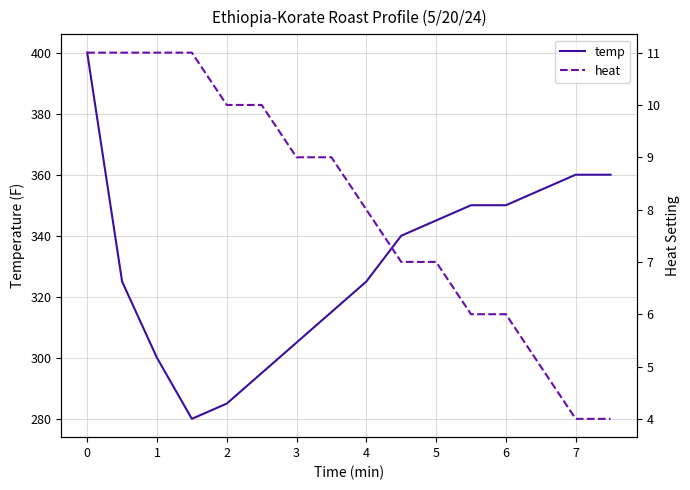

What is the highest value of the temp series?

400